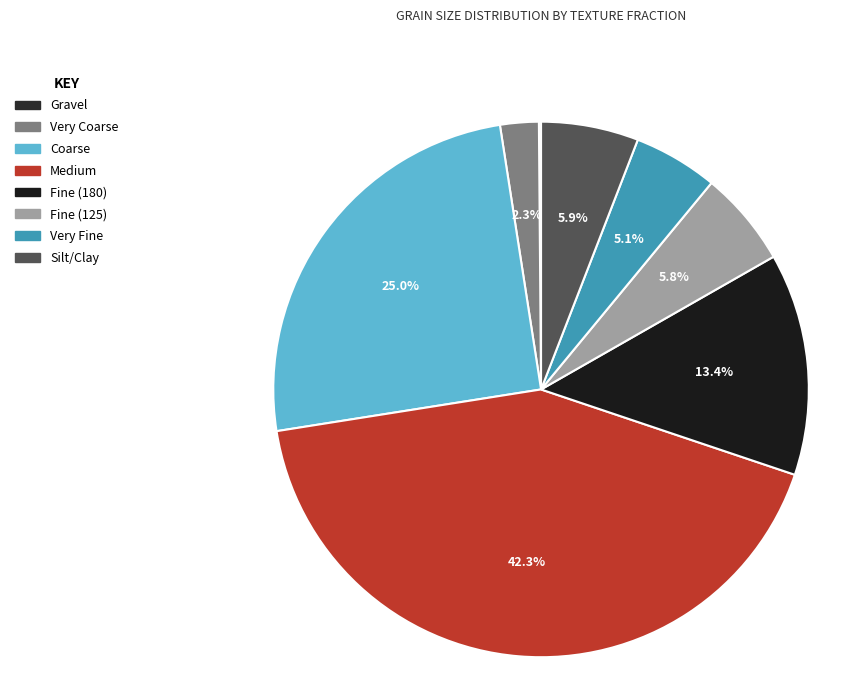

How many segments does this pie chart have?

8